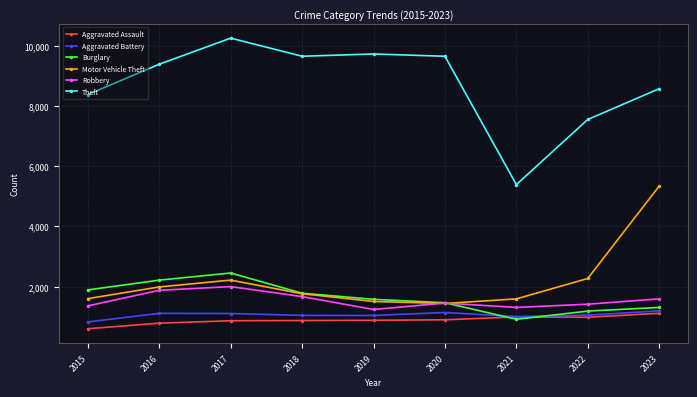

What is the average value of the Aggravated Assault series?

893